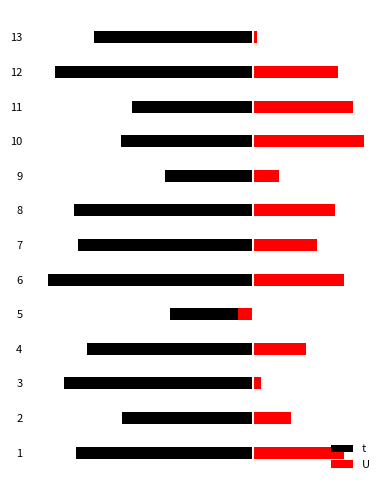

Is it true that t equals -3.6 at 4?

True